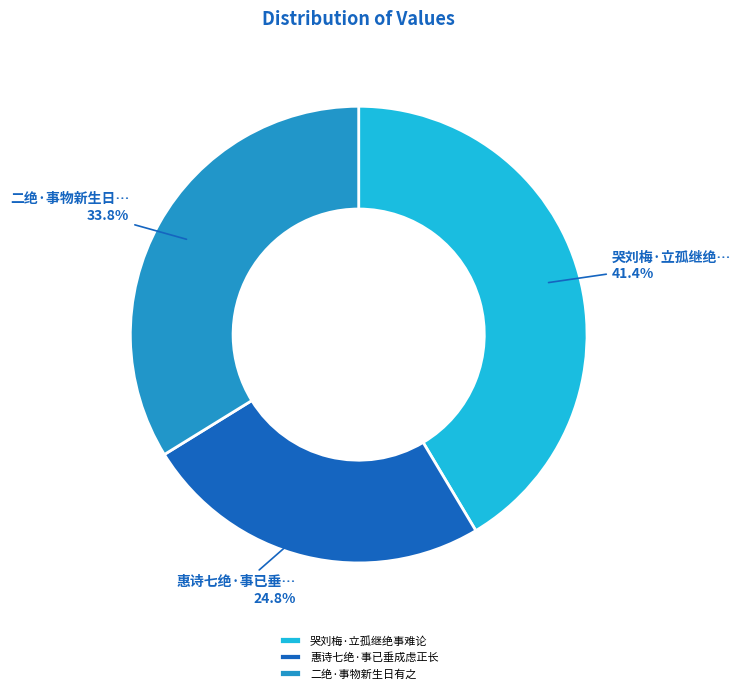

To the nearest percent, what is the difference between the 哭刘梅·立孤继绝事难论 and 惠诗七绝·事已垂成虑正长 slice percentages?

17%